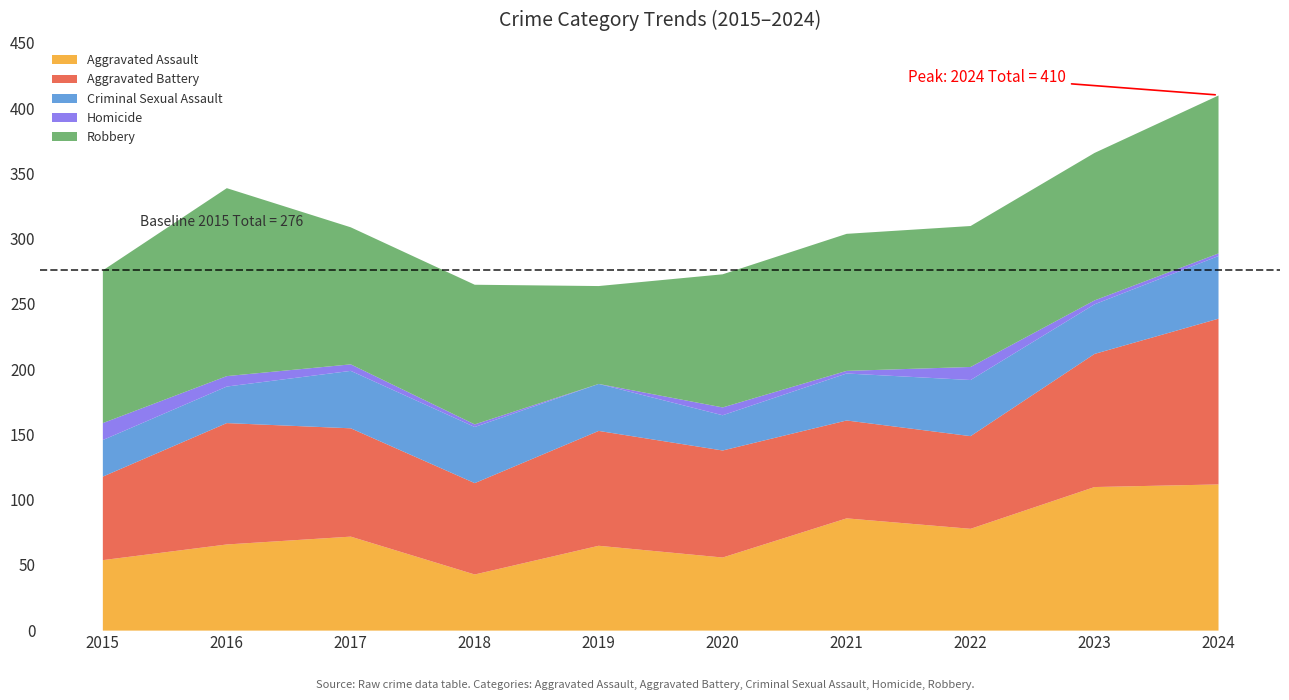

Is it true that Criminal Sexual Assault equals 27 at 2020?

True